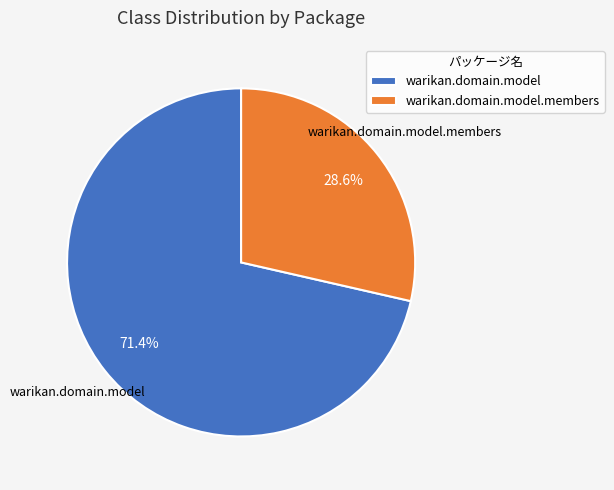

Combined, what portion of the pie is warikan.domain.model and warikan.domain.model.members?

100.0%